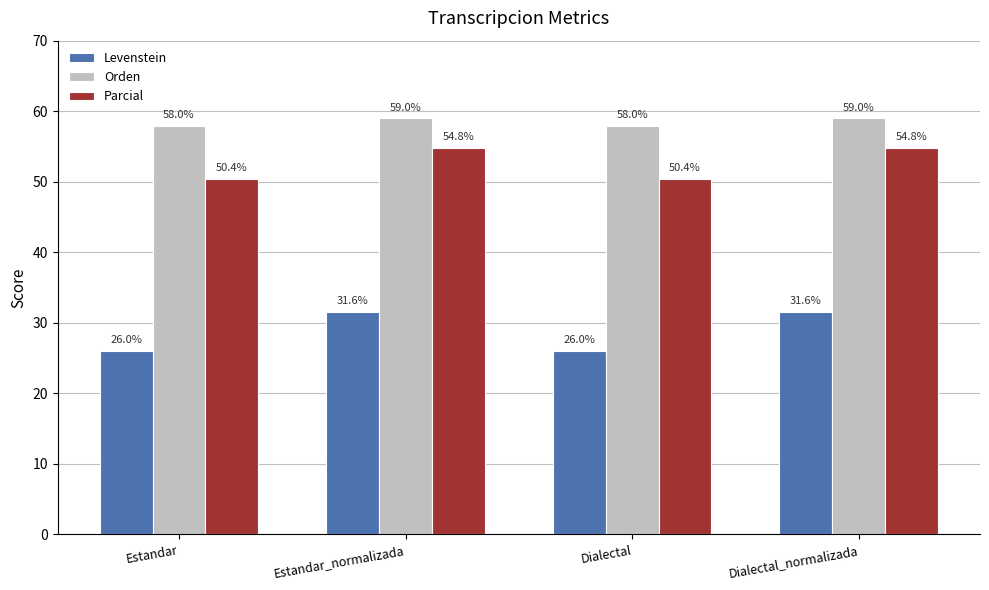

The value of Orden at Estandar_normalizada is 90.4. True or false?

False